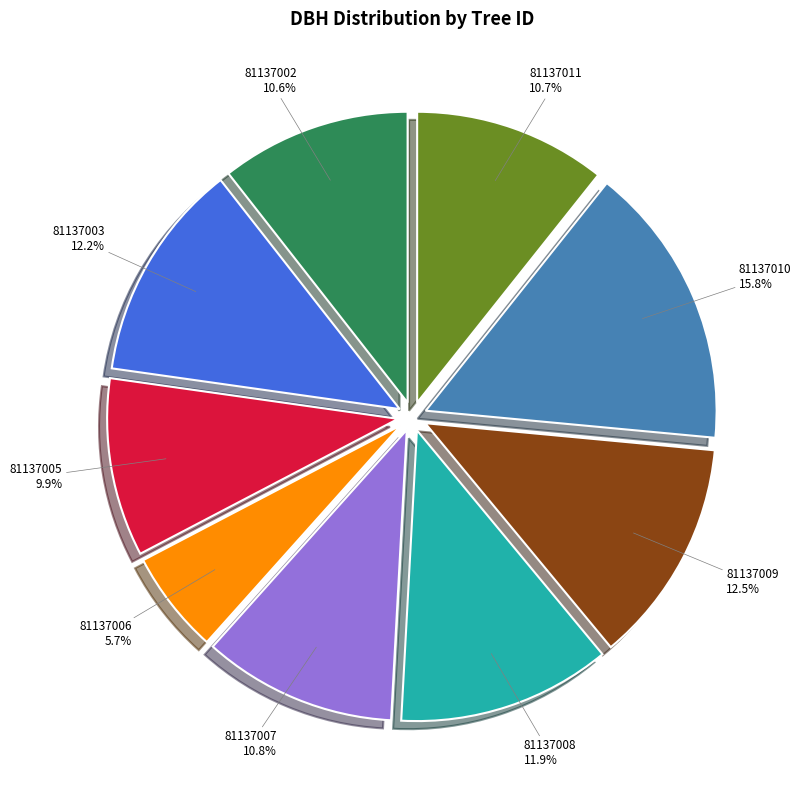

The 81137002 slice represents 11% of the pie. True or false?

True